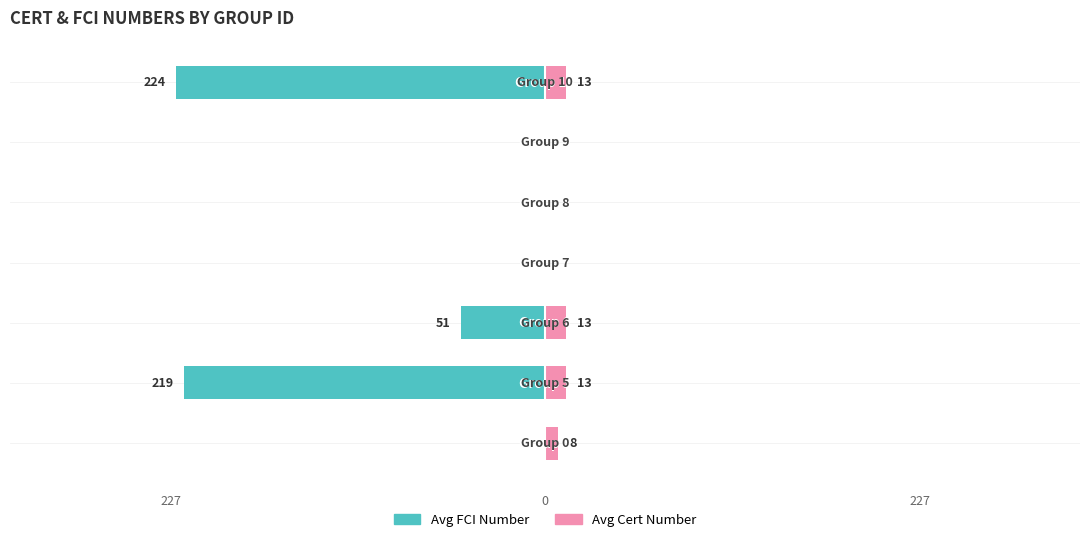

Reading left to right, extract all data points from this chart.

Avg FCI Number: 0	-219	-51	0	0	0	-224
Avg Cert Number: 8	13	13	0	0	0	13